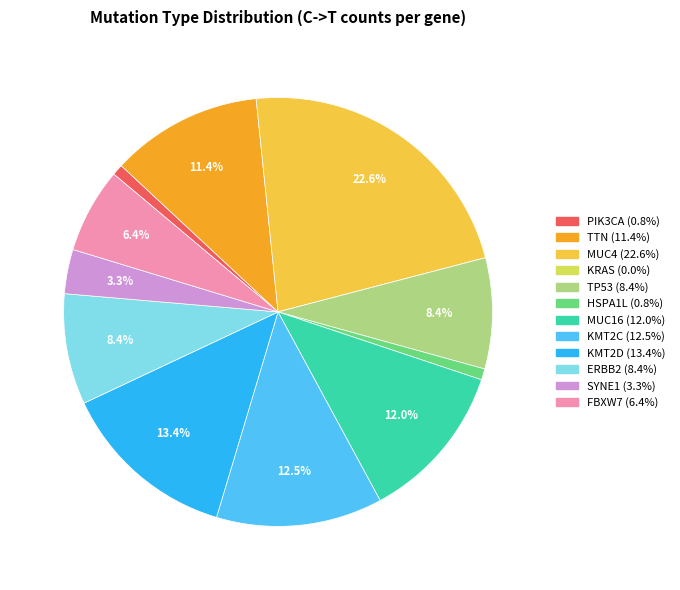

Does any single category account for the majority?

No